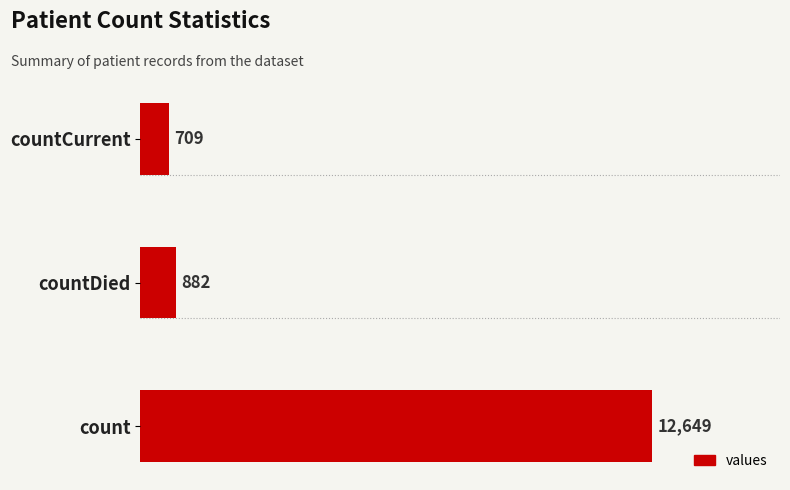

Reading bottom to top, what are all the values shown in this chart?

count=12649	countDied=882	countCurrent=709